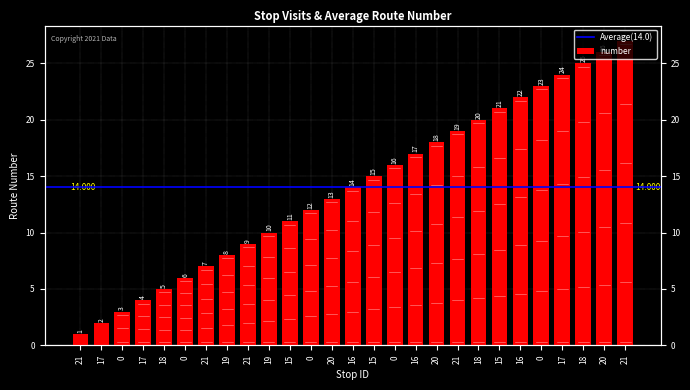

How many data points does each series have?

27